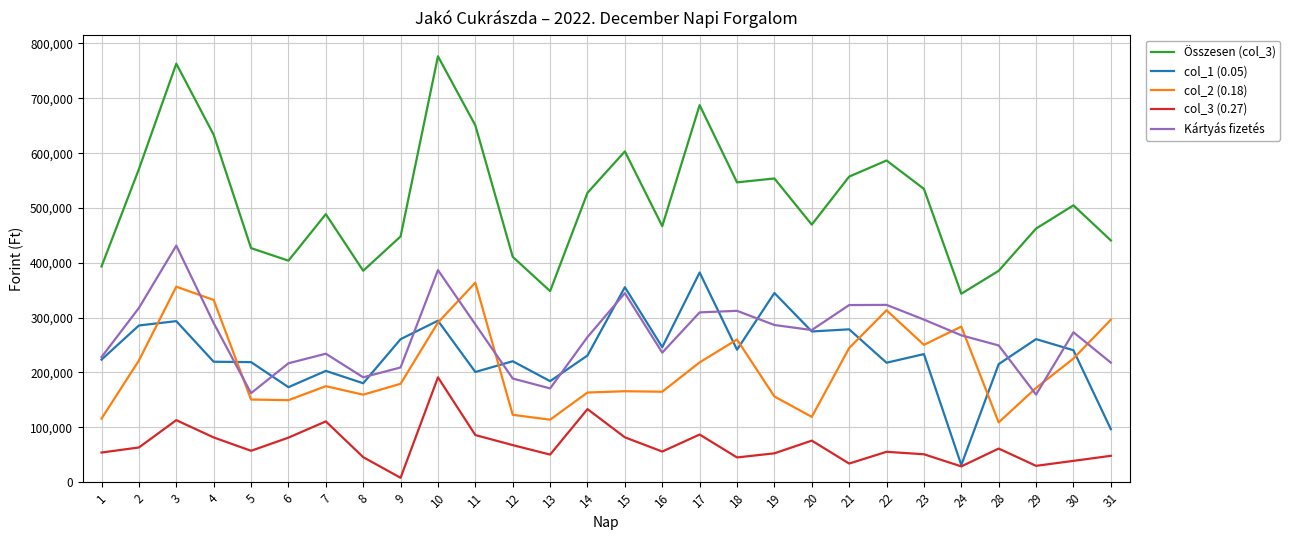

What is the smallest value displayed?

7950